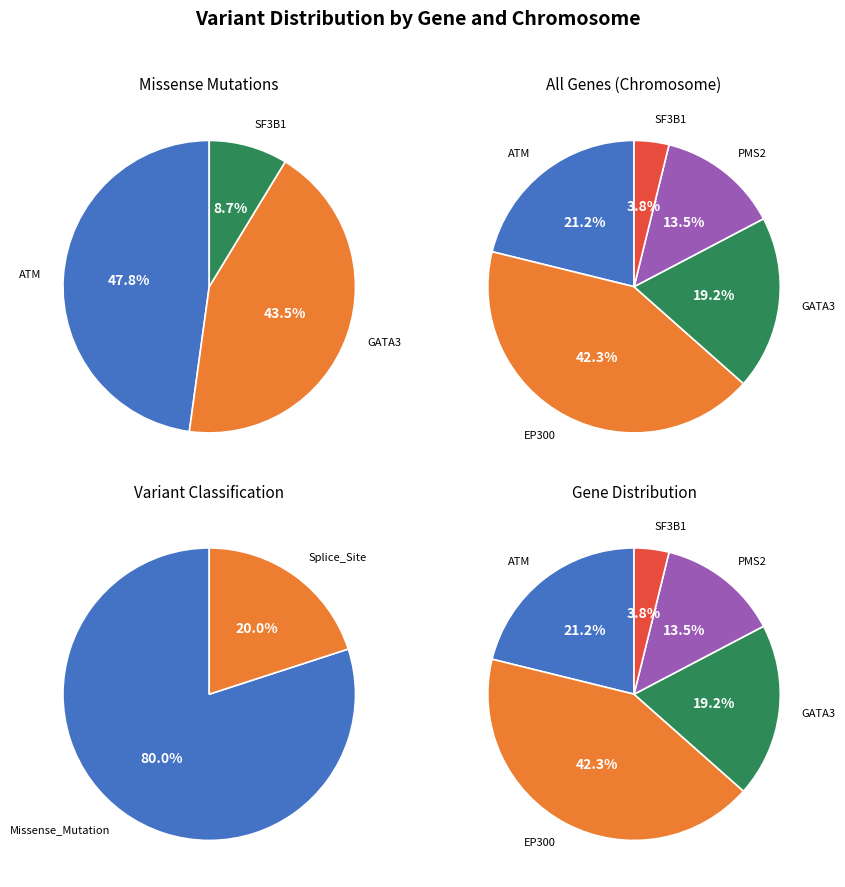

Count the number of slices in the pie.

5